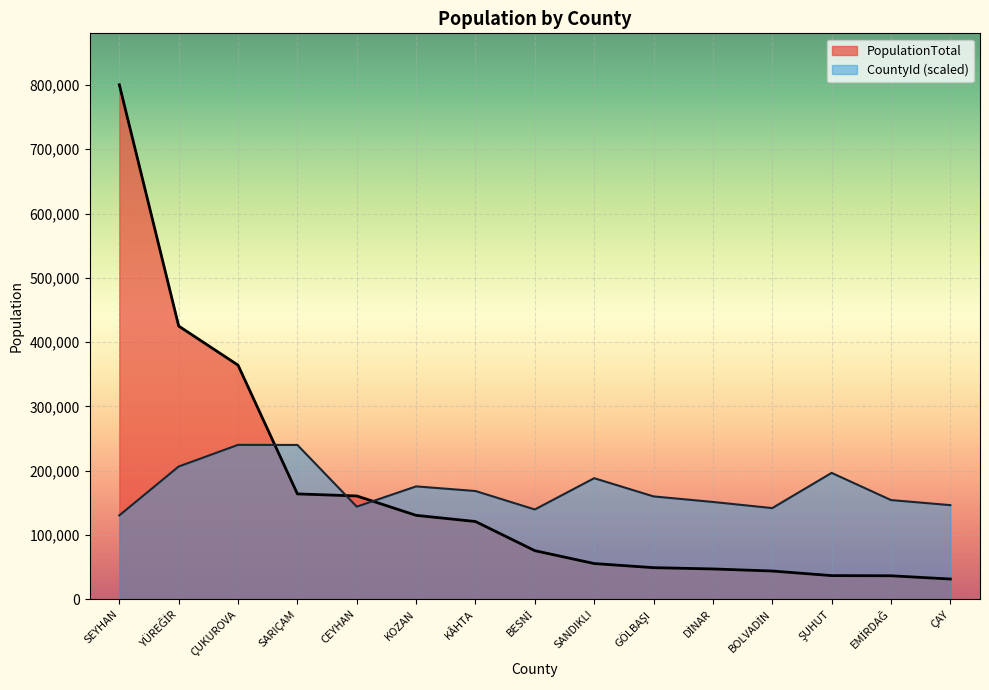

Which series changed the most between SEYHAN and YÜREĞİR?

PopulationTotal